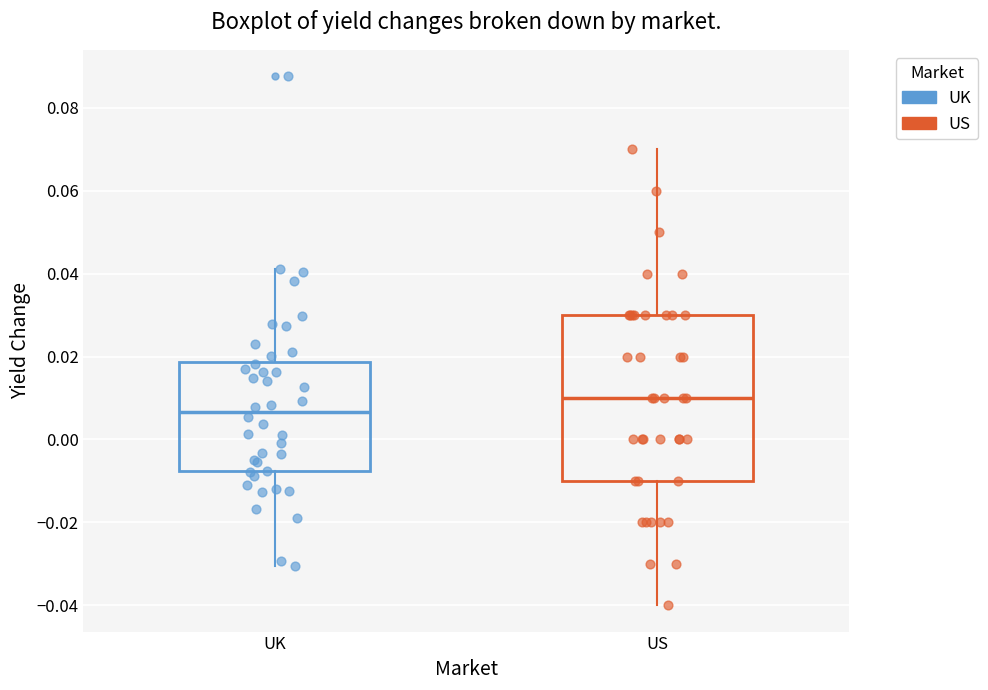

Reading left to right, read every box against the y-axis: the position of its median line, the range the box covers, and the ends of its whiskers. The values are not printed on the chart, so give them approximately, as read against the axis.

UK: median 0.006, box -0.008 to 0.018, whiskers -0.030 to 0.042
US: median 0.010, box -0.010 to 0.030, whiskers -0.040 to 0.070